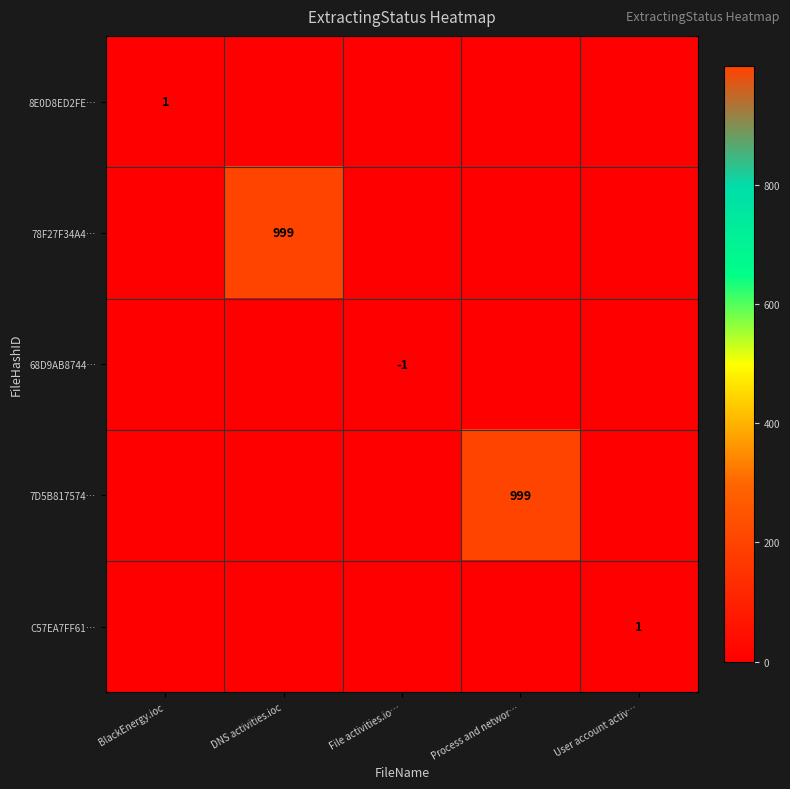

The value of C57EA7FF61… at User account activ… is 1. True or false?

True